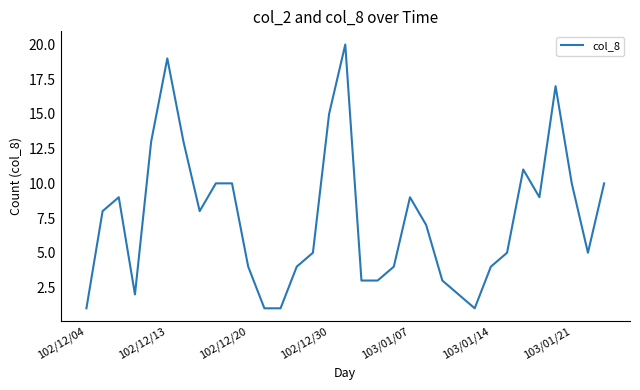

What is the difference between the maximum and minimum values?

19